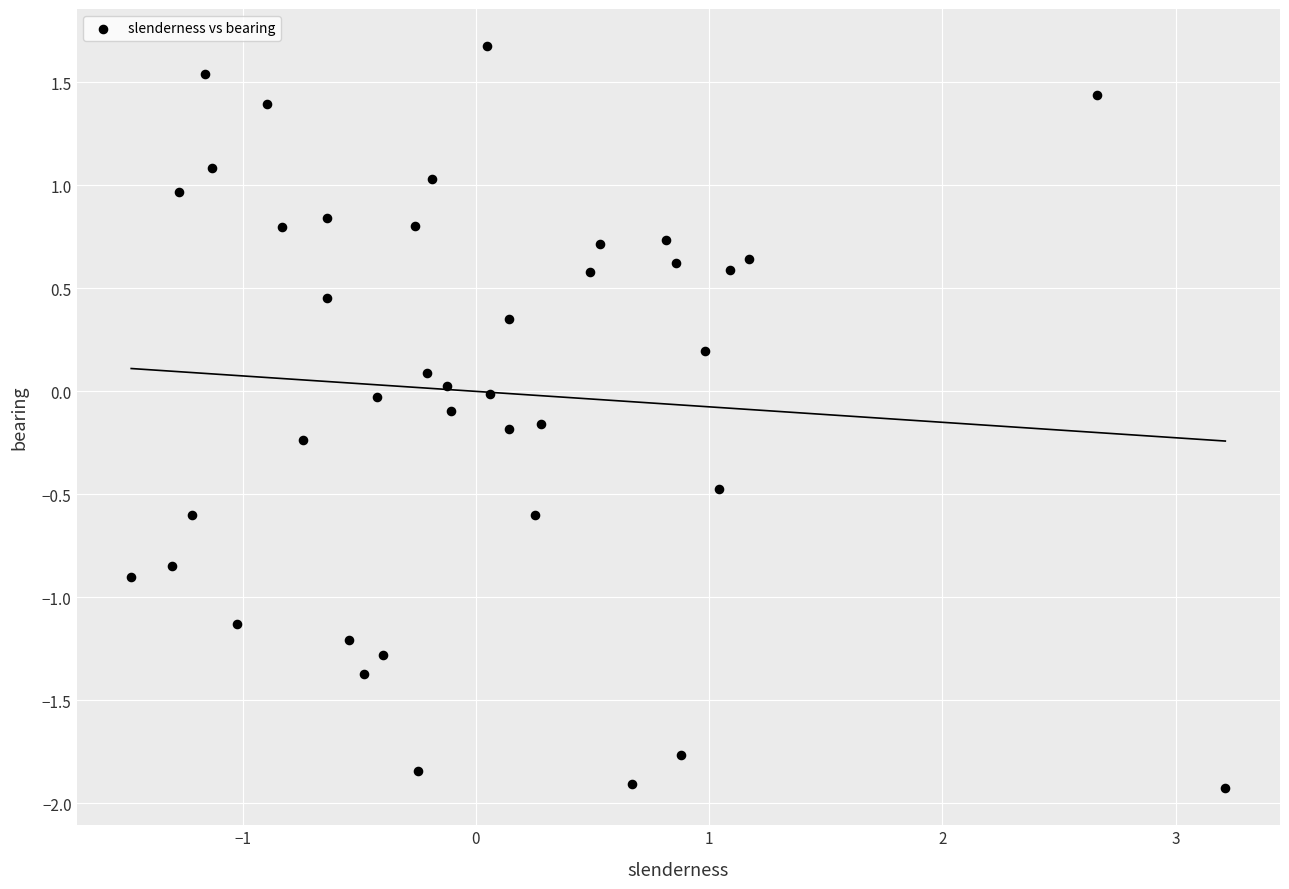

What is the range of X values (max minus min)?

4.7